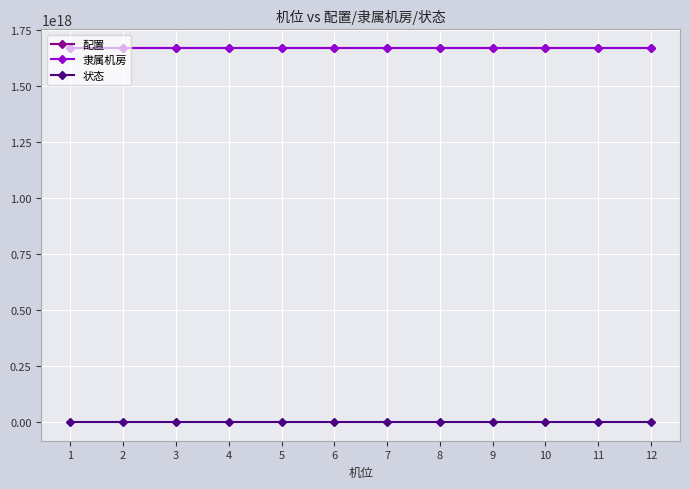

True or false: 配置 and 状态 cross at least once.

False